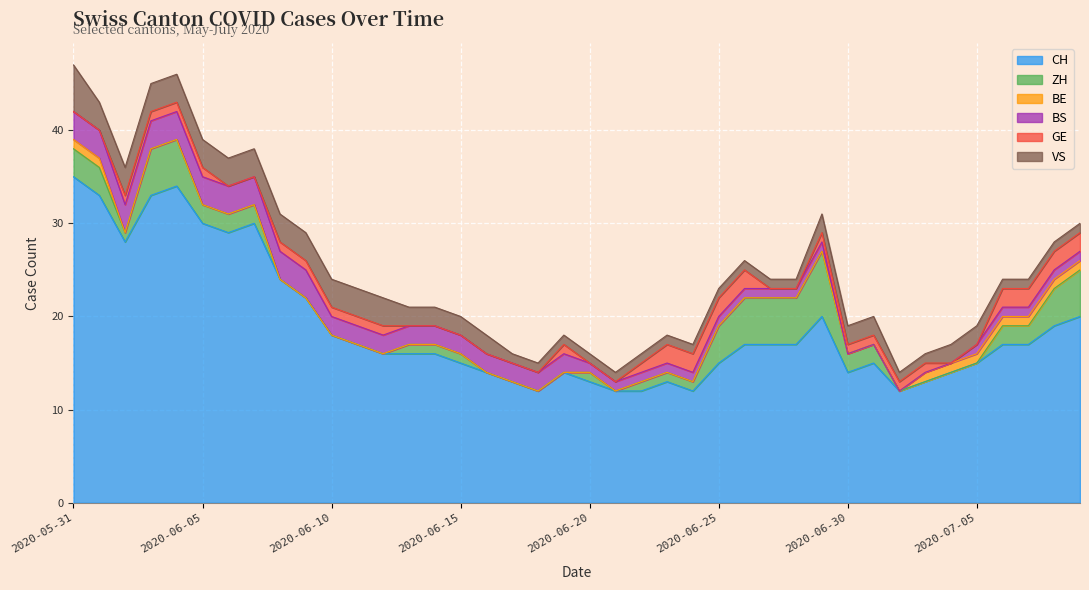

What is the total value across all series at 2020-06-15?

20